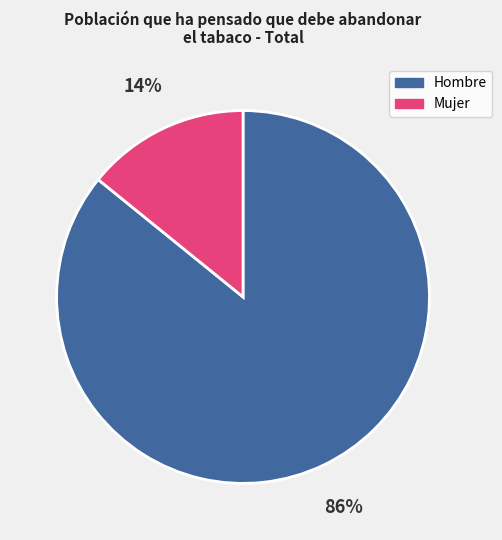

How many segments does this pie chart have?

2